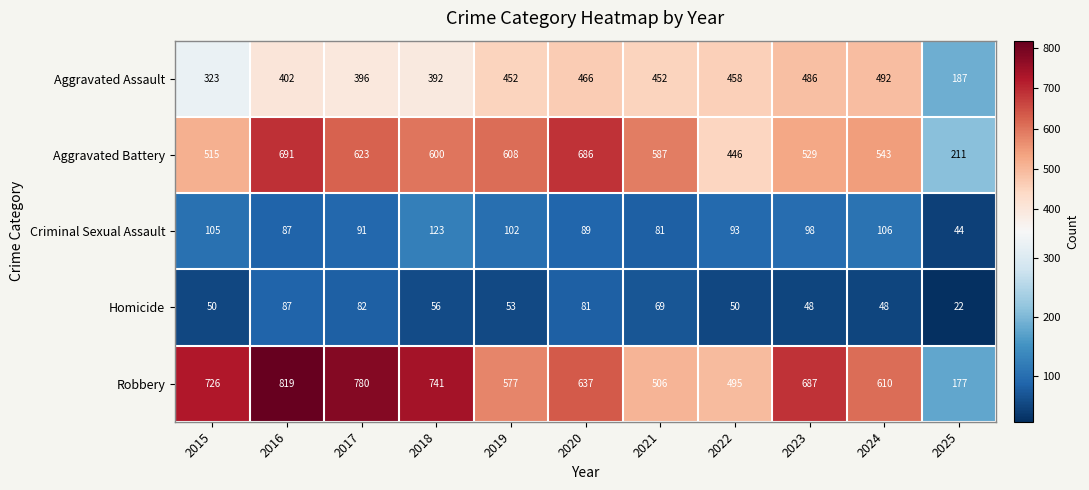

Is it true that Aggravated Assault equals 158 at 2022?

False